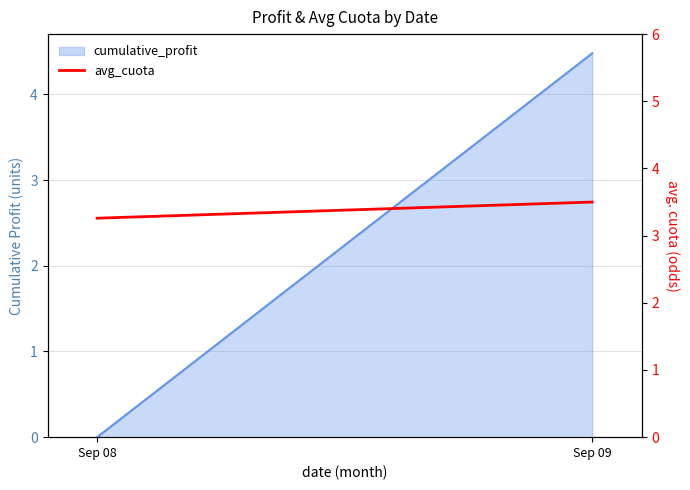

Is it true that the value at Sep 08 is 2.2?

False